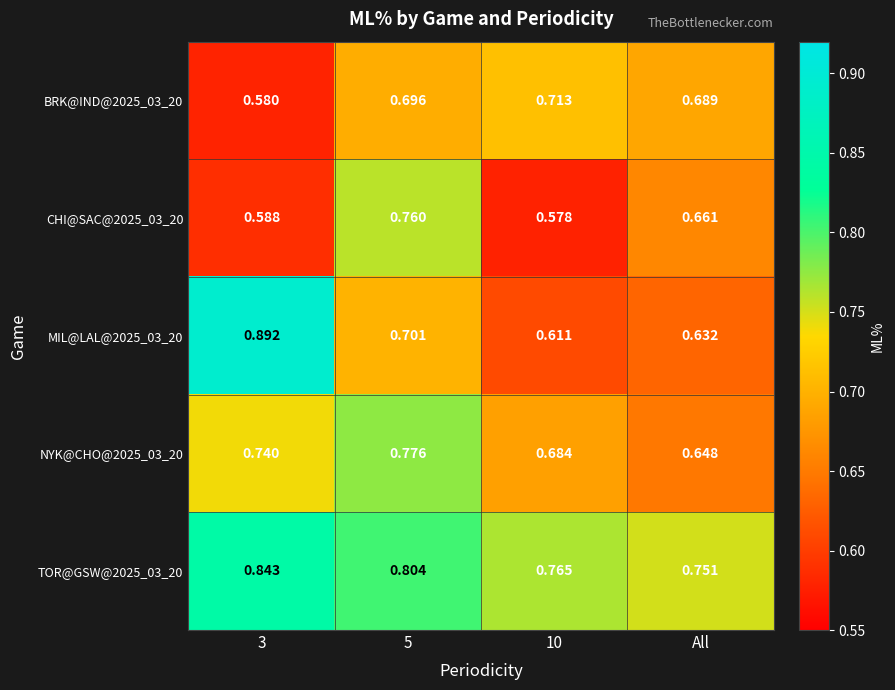

At which label is TOR@GSW@2025_03_20 closest to 0?

All